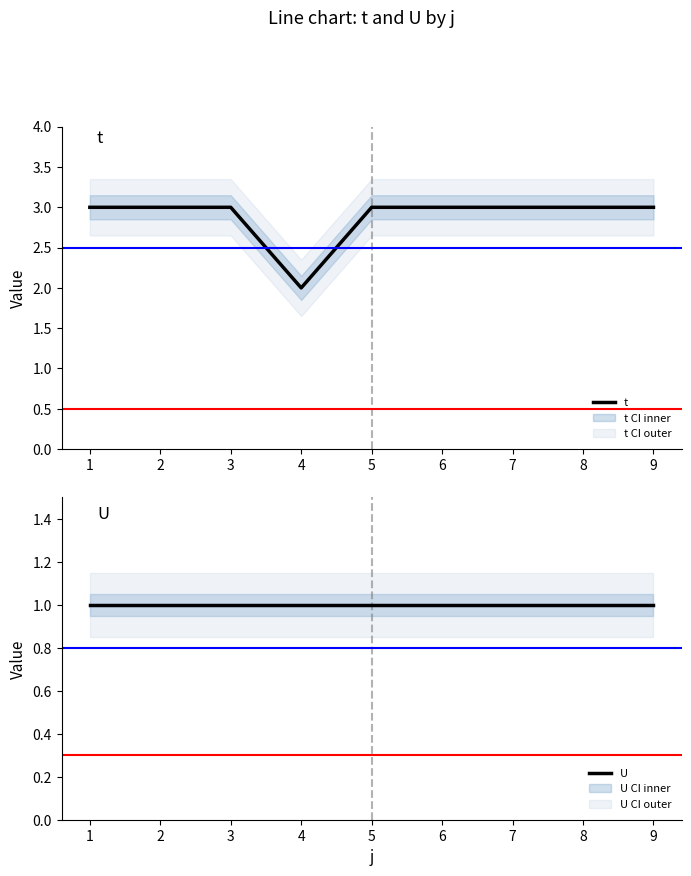

The t series shows 3 at 7. True or false?

True